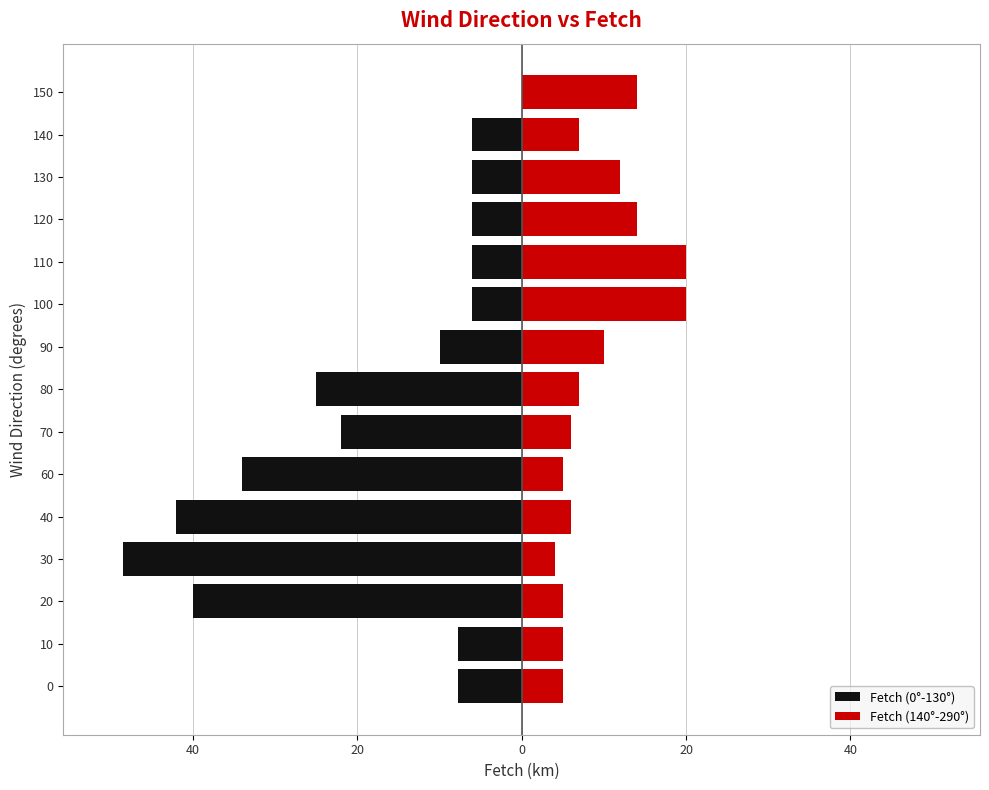

How many data points are less than 7?

12